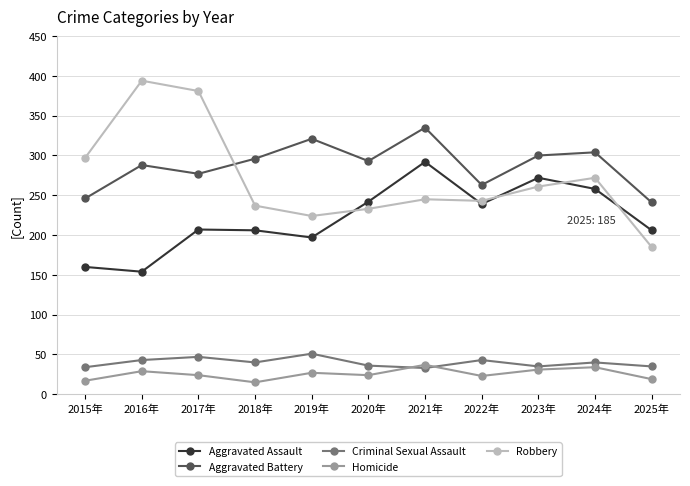

The Criminal Sexual Assault series shows 22 at 2020年. True or false?

False